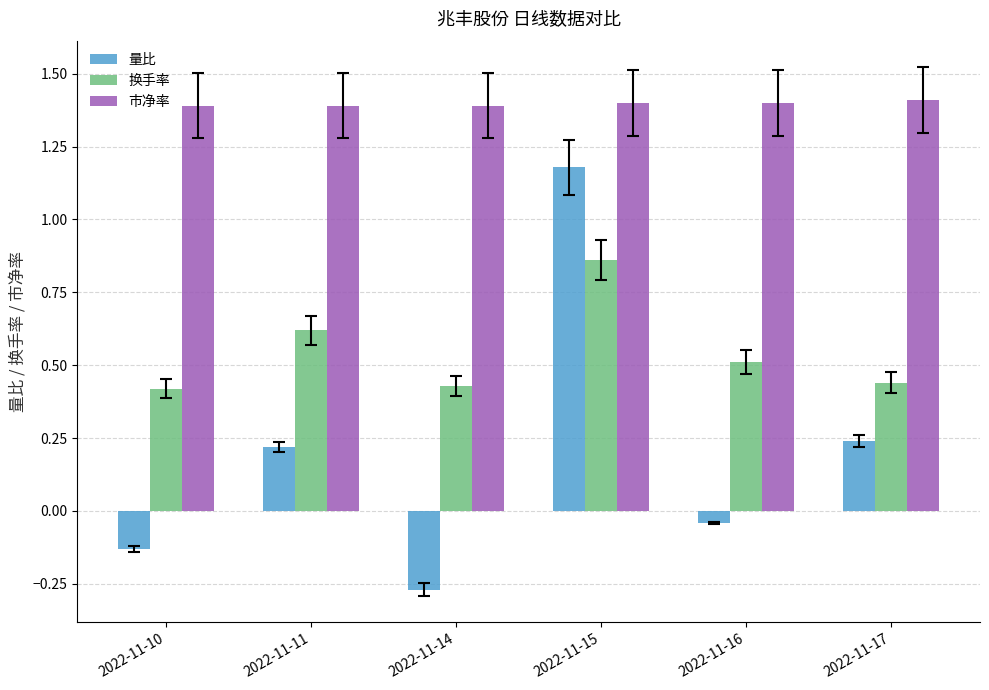

What is the greatest value displayed?

1.4